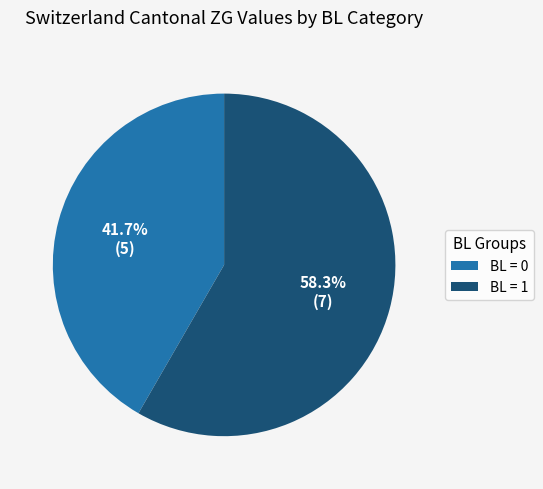

Does any single category account for the majority?

Yes